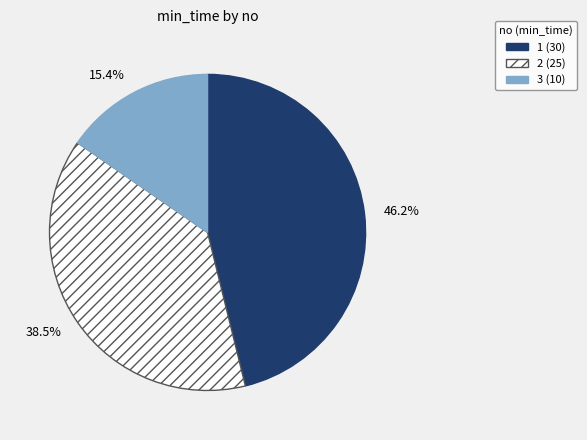

Does 38.5% represent more than half of the total?

No